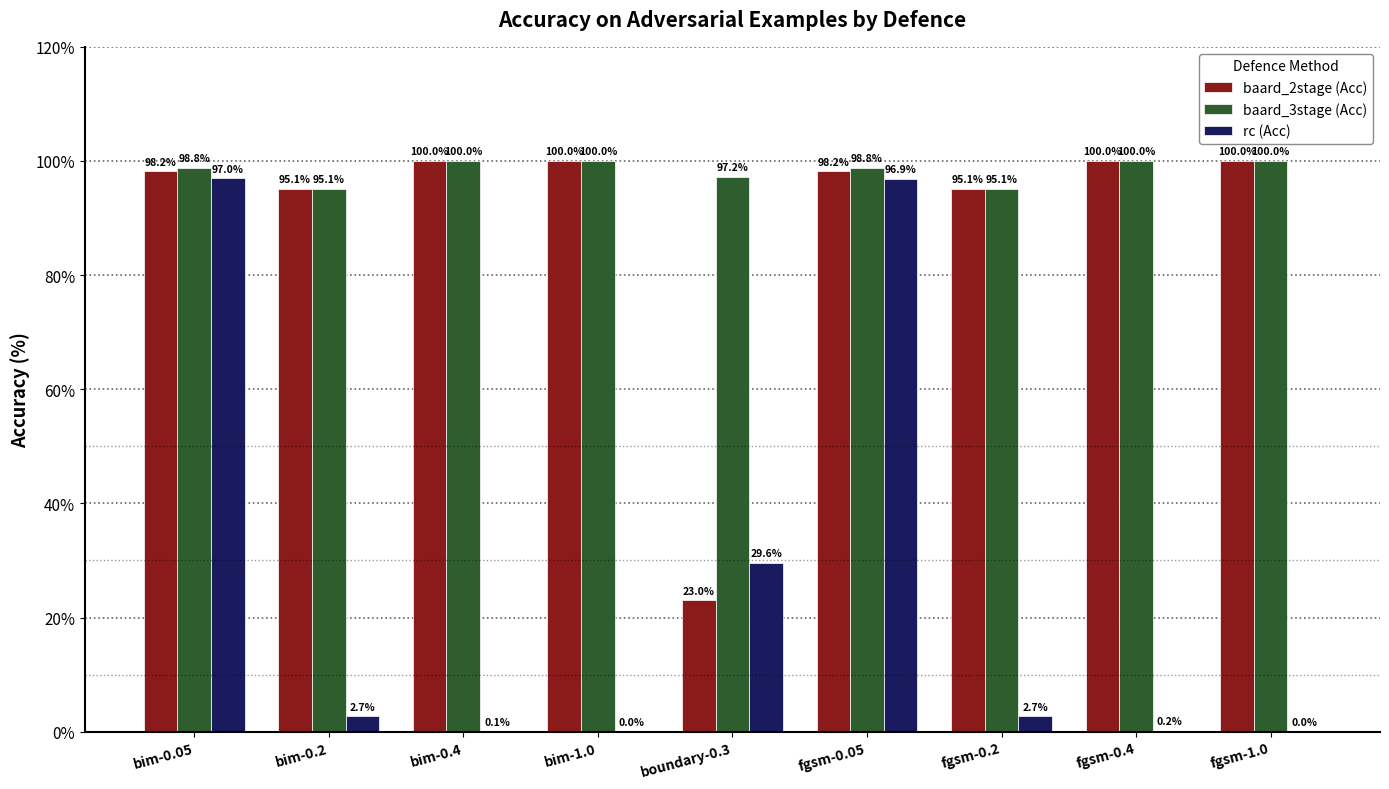

Reading right to left, what are all the values shown in this chart?

baard_2stage (Acc): fgsm-1.0=100.0	fgsm-0.4=100.0	fgsm-0.2=95.1	fgsm-0.05=98.2	boundary-0.3=23.0	bim-1.0=100.0	bim-0.4=100.0	bim-0.2=95.1	bim-0.05=98.2
baard_3stage (Acc): fgsm-1.0=100.0	fgsm-0.4=100.0	fgsm-0.2=95.1	fgsm-0.05=98.8	boundary-0.3=97.2	bim-1.0=100.0	bim-0.4=100.0	bim-0.2=95.1	bim-0.05=98.8
rc (Acc): fgsm-1.0=0.0	fgsm-0.4=0.2	fgsm-0.2=2.7	fgsm-0.05=96.9	boundary-0.3=29.6	bim-1.0=0.0	bim-0.4=0.1	bim-0.2=2.7	bim-0.05=97.0